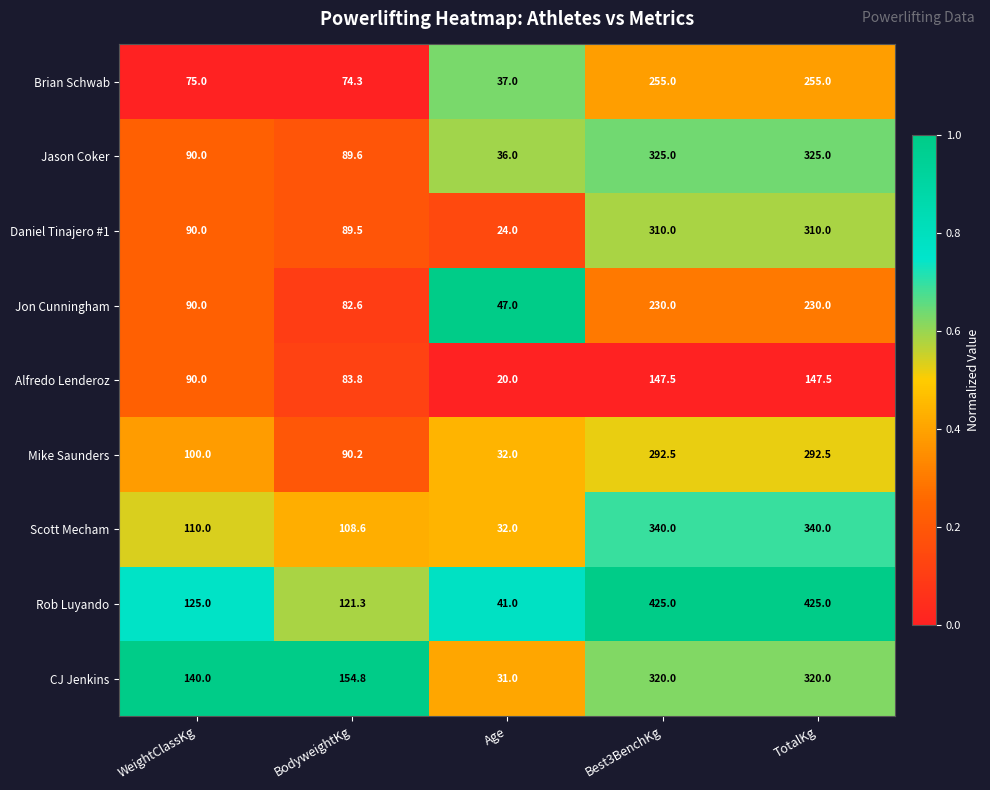

Count the number of data series in this chart.

9